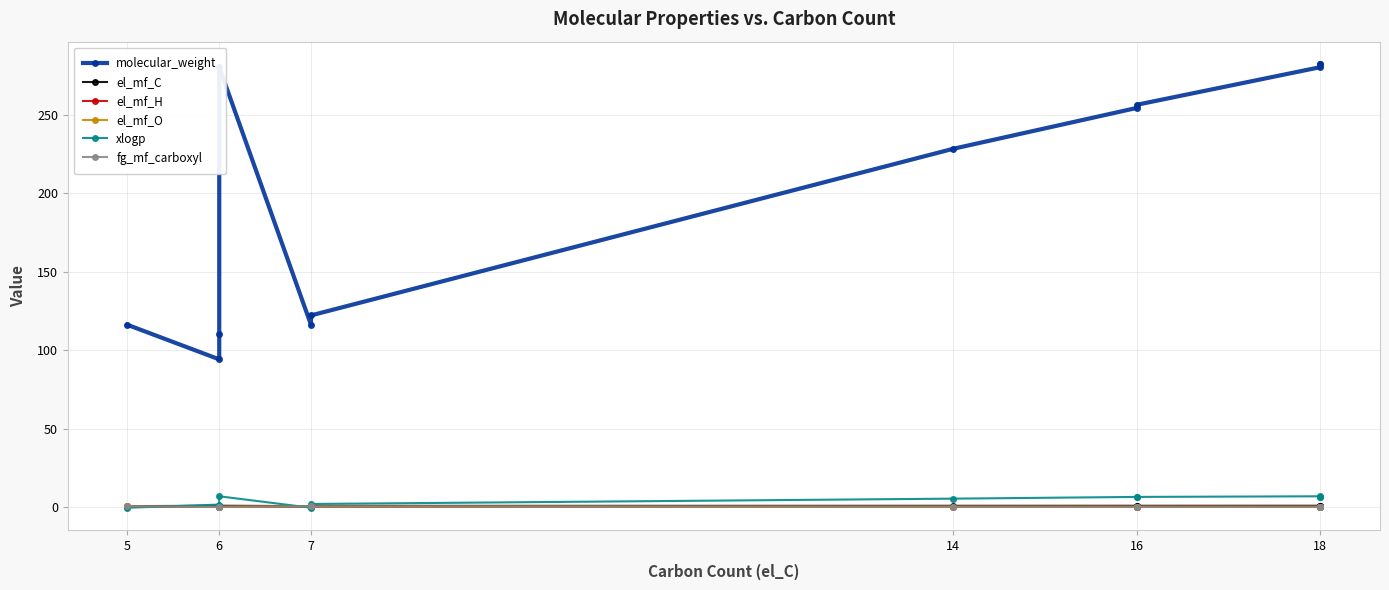

At which label is el_mf_H closest to 0?

7